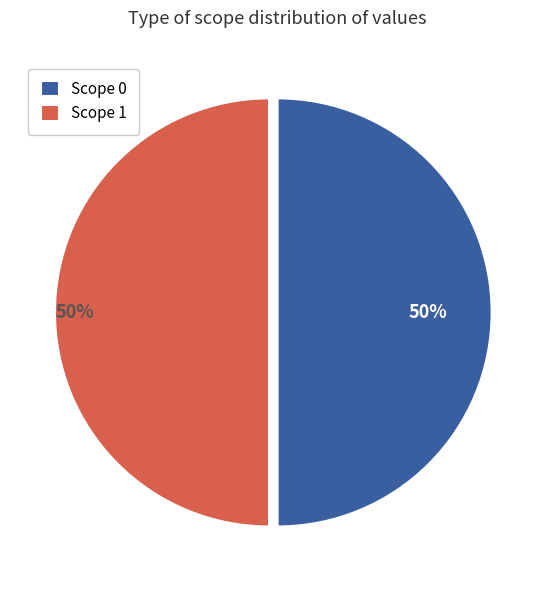

To the nearest percent, what portion does Scope 0 represent?

50%